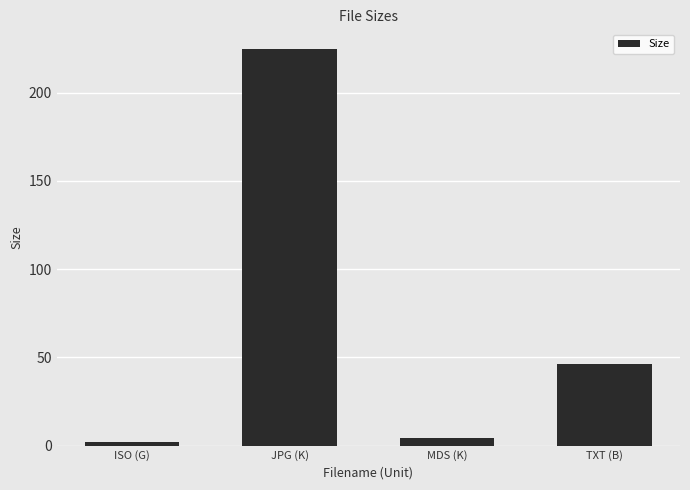

The value at TXT (B) is 27.5. True or false?

False